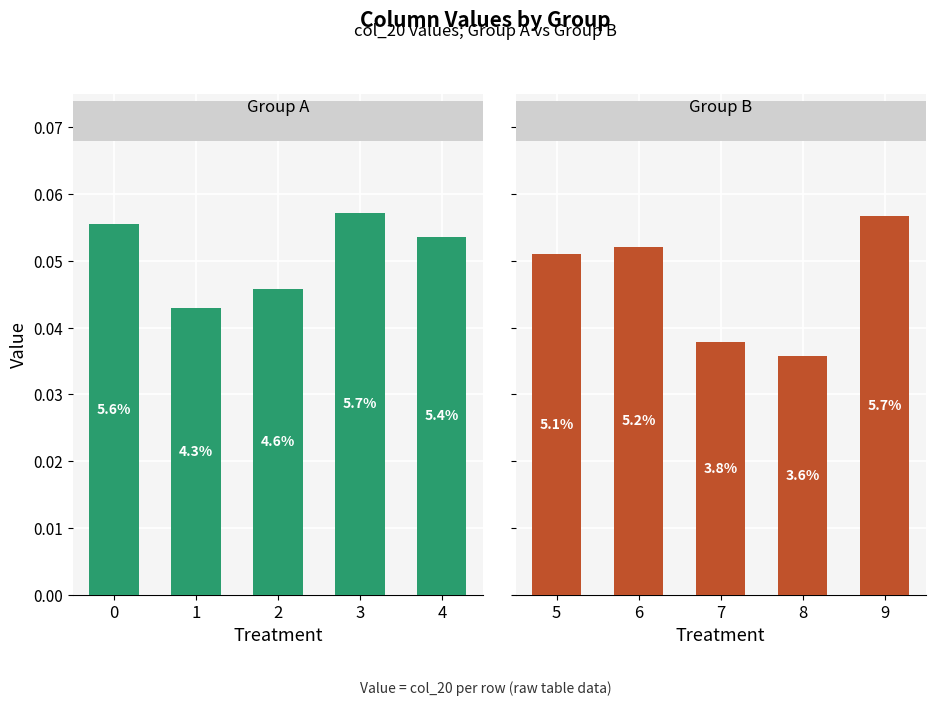

Reading right to left, what are all the values shown in this chart?

col_20 (Group A): 0.1	0.1	0.0	0.0	0.1
col_20 (Group B): 0.1	0.0	0.0	0.1	0.1